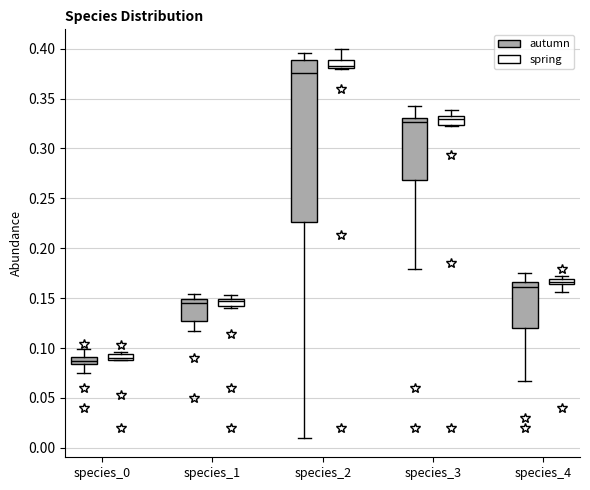

Comparing the boxes themselves (not the whiskers), which one is the tallest?

species_2 (autumn)